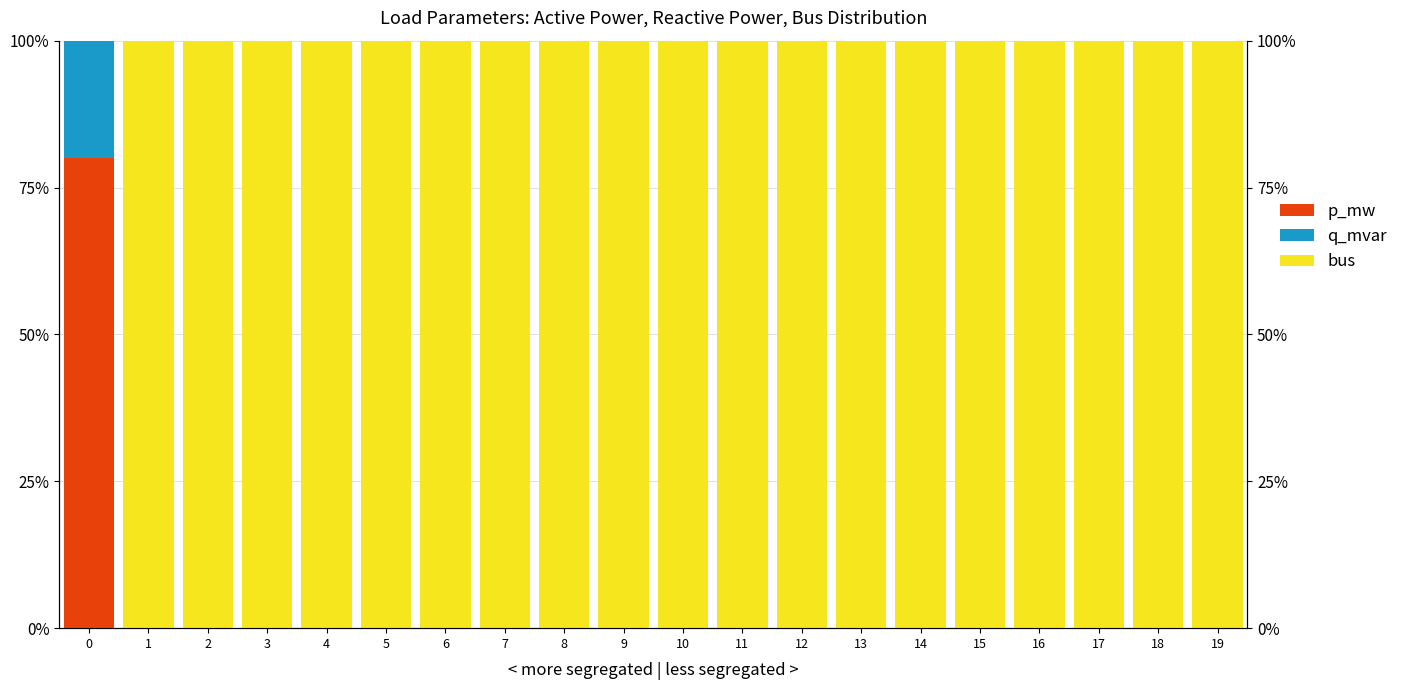

What is the value of the bus bar at the 17th from the left?

100.0